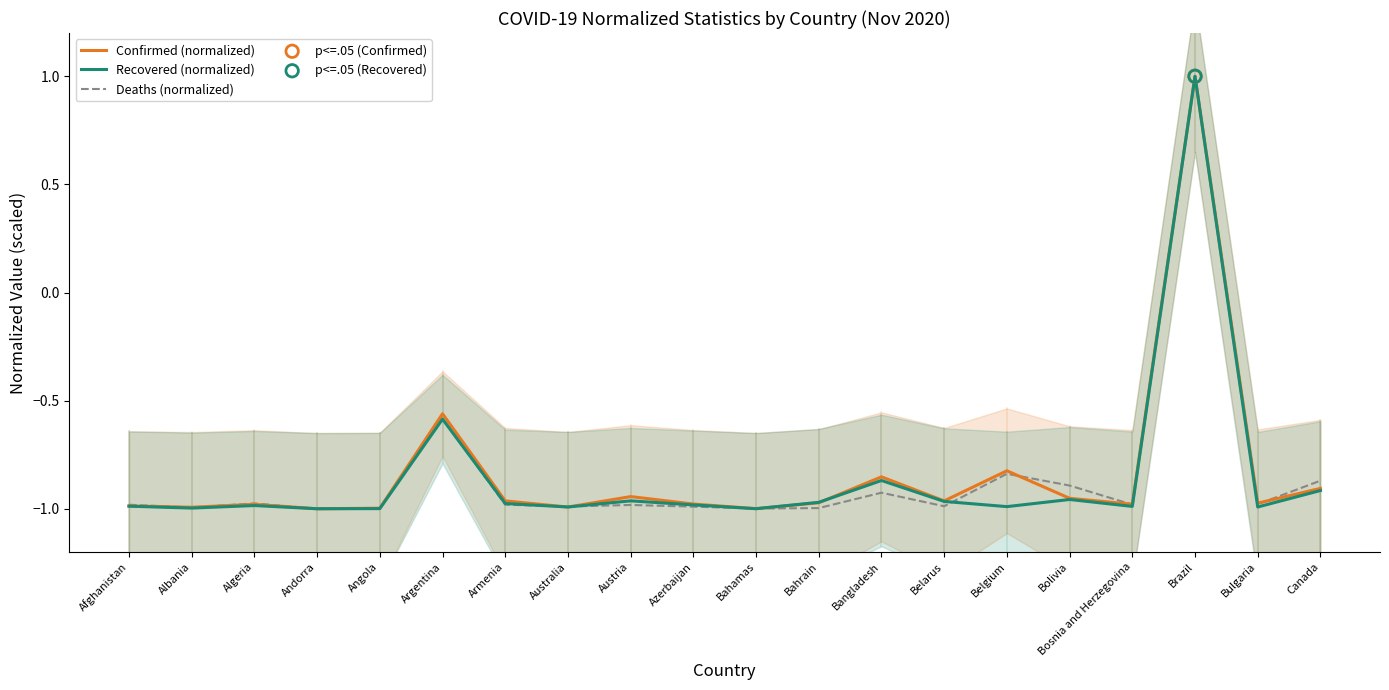

Which series has the widest spread of Y values?

Confirmed (normalized)